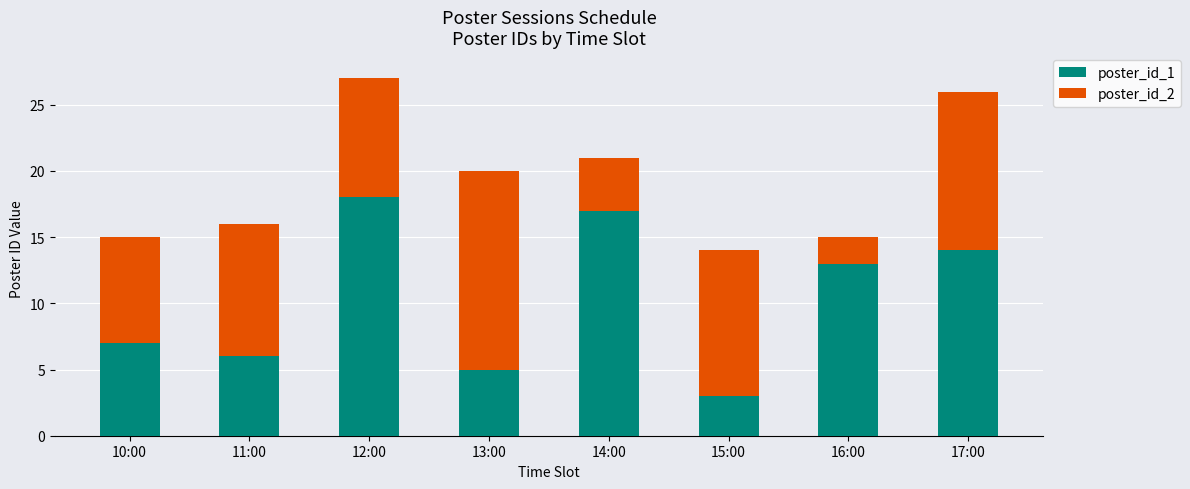

Reading left to right, transcribe the values for poster_id_1.

7	6	18	5	17	3	13	14